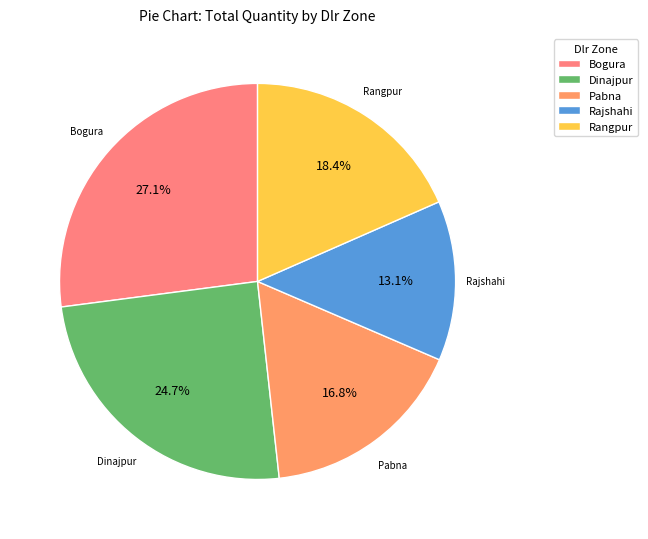

How much of the chart is everything except Rajshahi?

86.9%